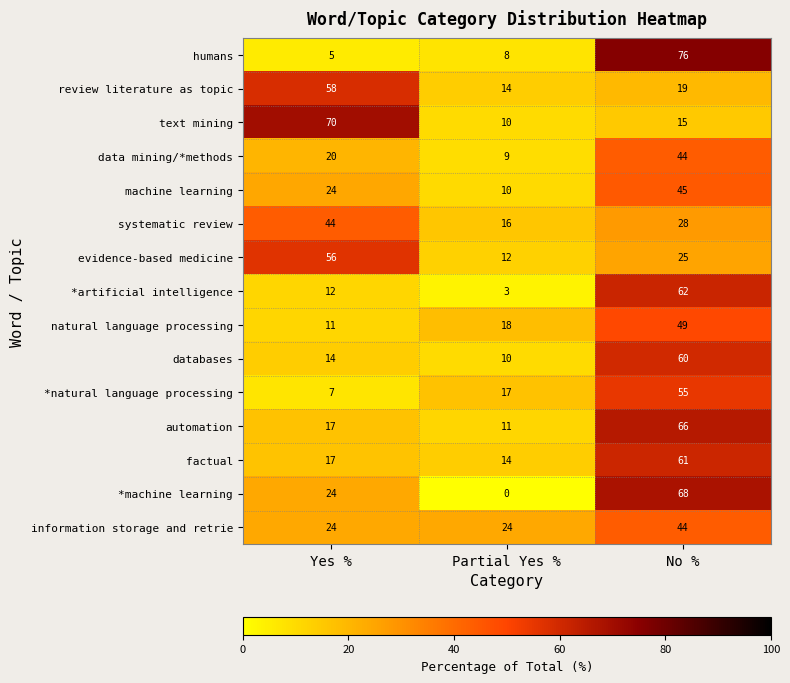

What is the total value across all series at Partial Yes %?

176